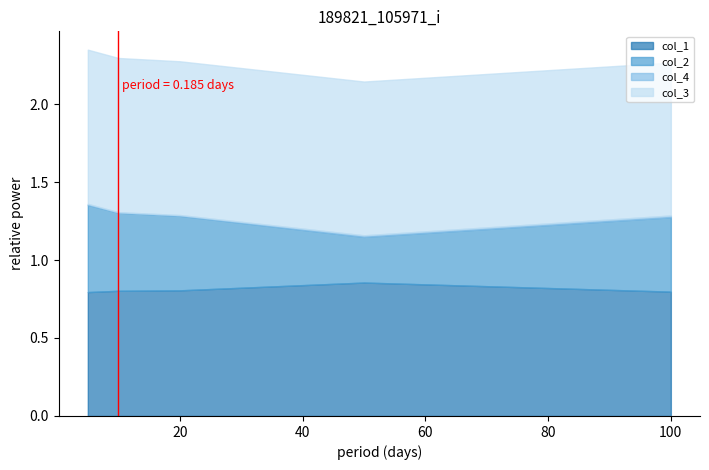

Which series has the largest total across all categories?

col_3